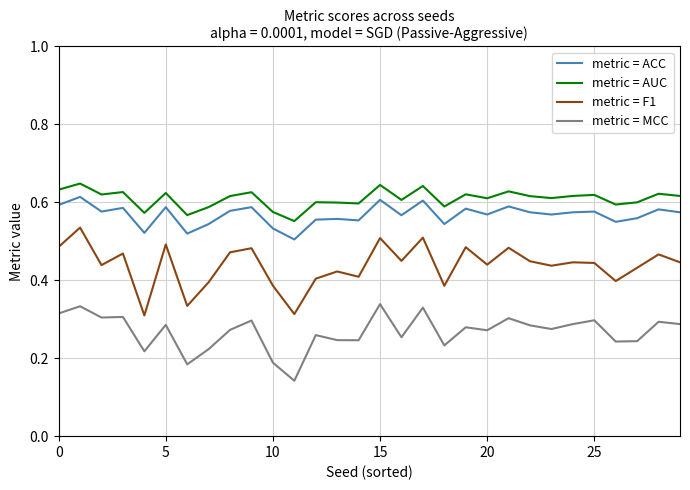

True or false: metric = MCC and metric = ACC cross at least once.

False